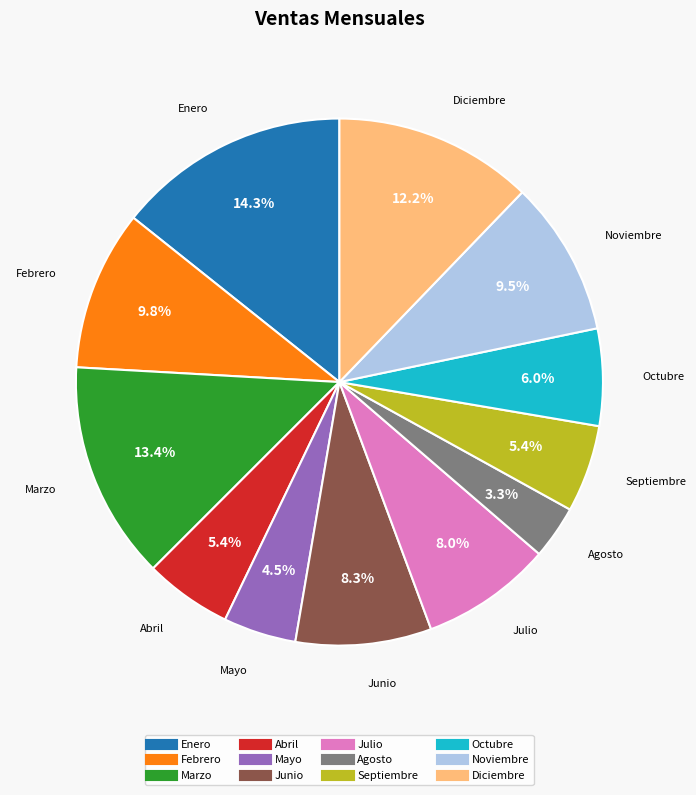

True or false: Septiembre accounts for 5% of the total.

True